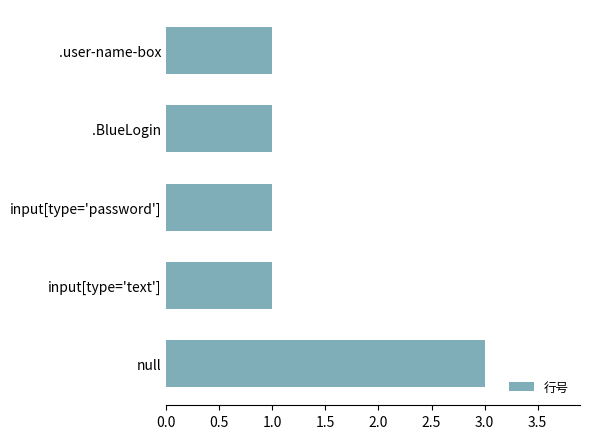

True or false: the data shows 1 at input[type='password'].

True